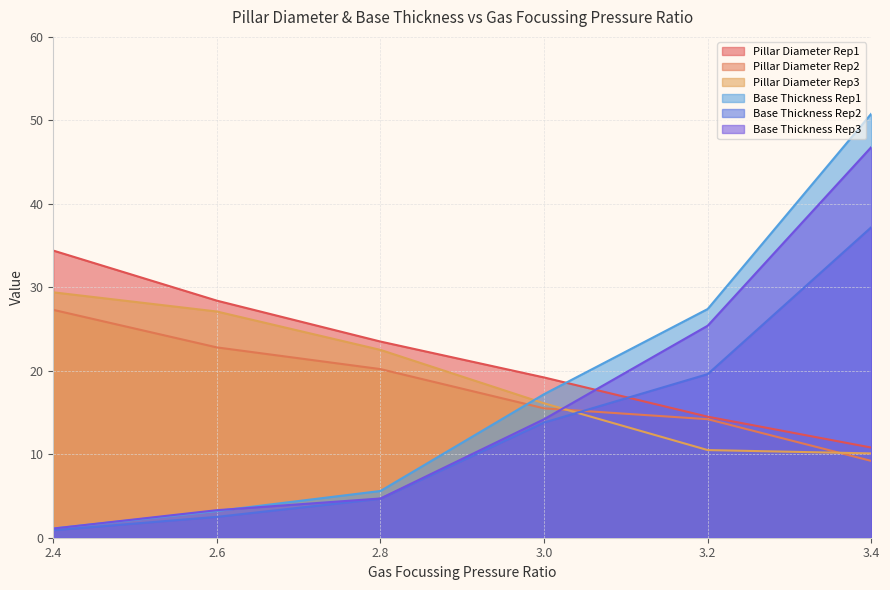

How many values in the Pillar Diameter Rep3 series exceed 22?

3